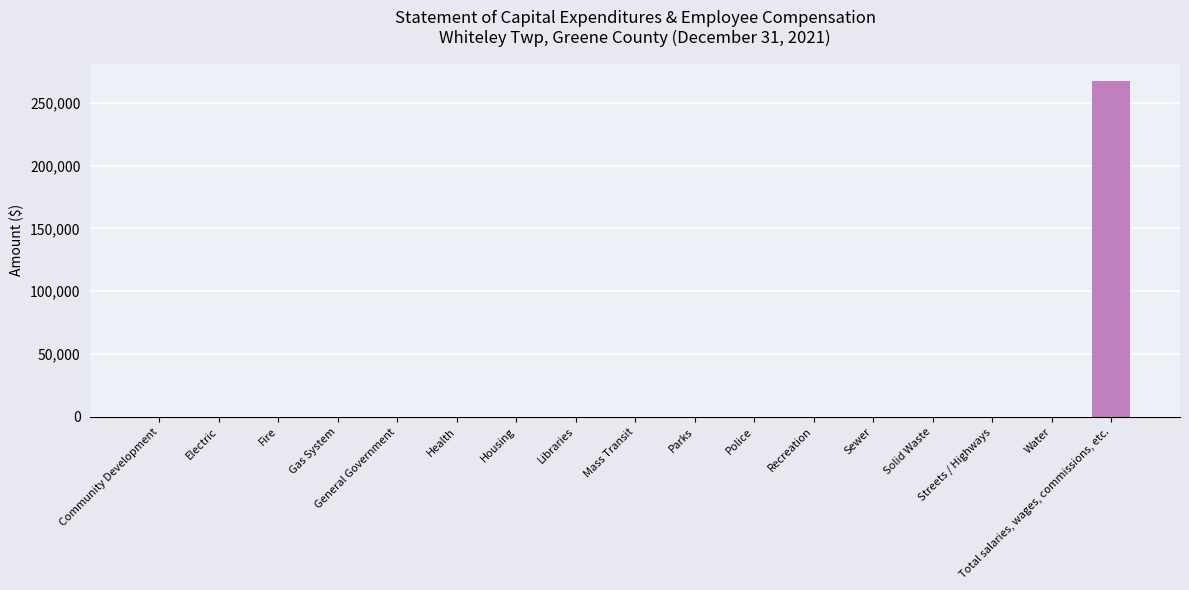

What is the sum of all values?

267677